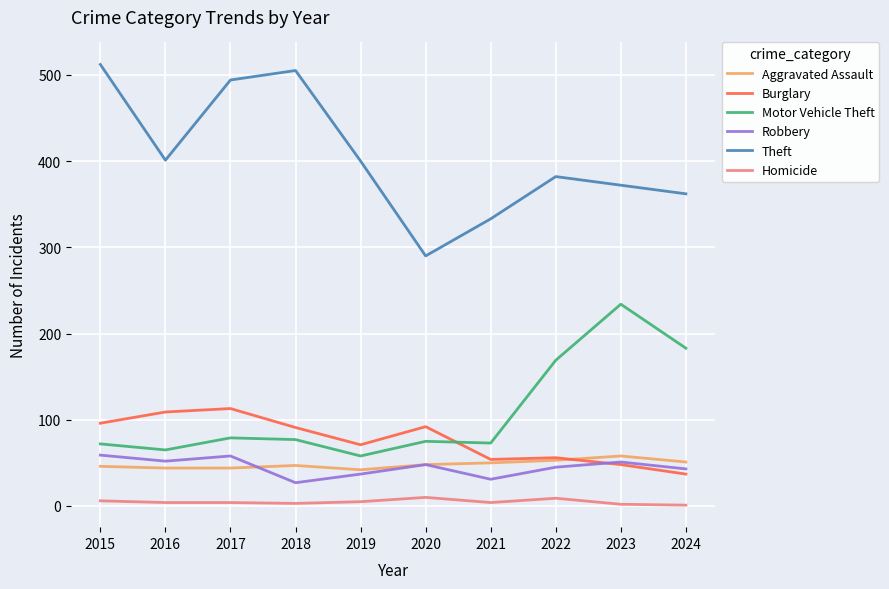

What is the highest value of the Aggravated Assault series?

58